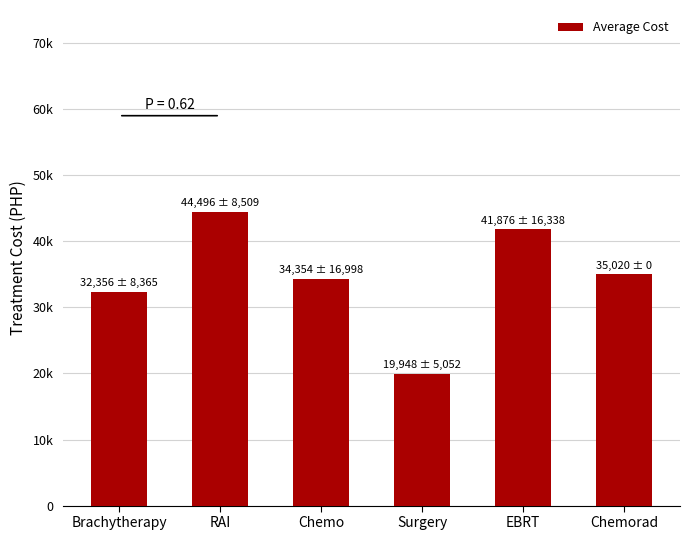

True or false: the data shows 47956.0 at Chemo.

False